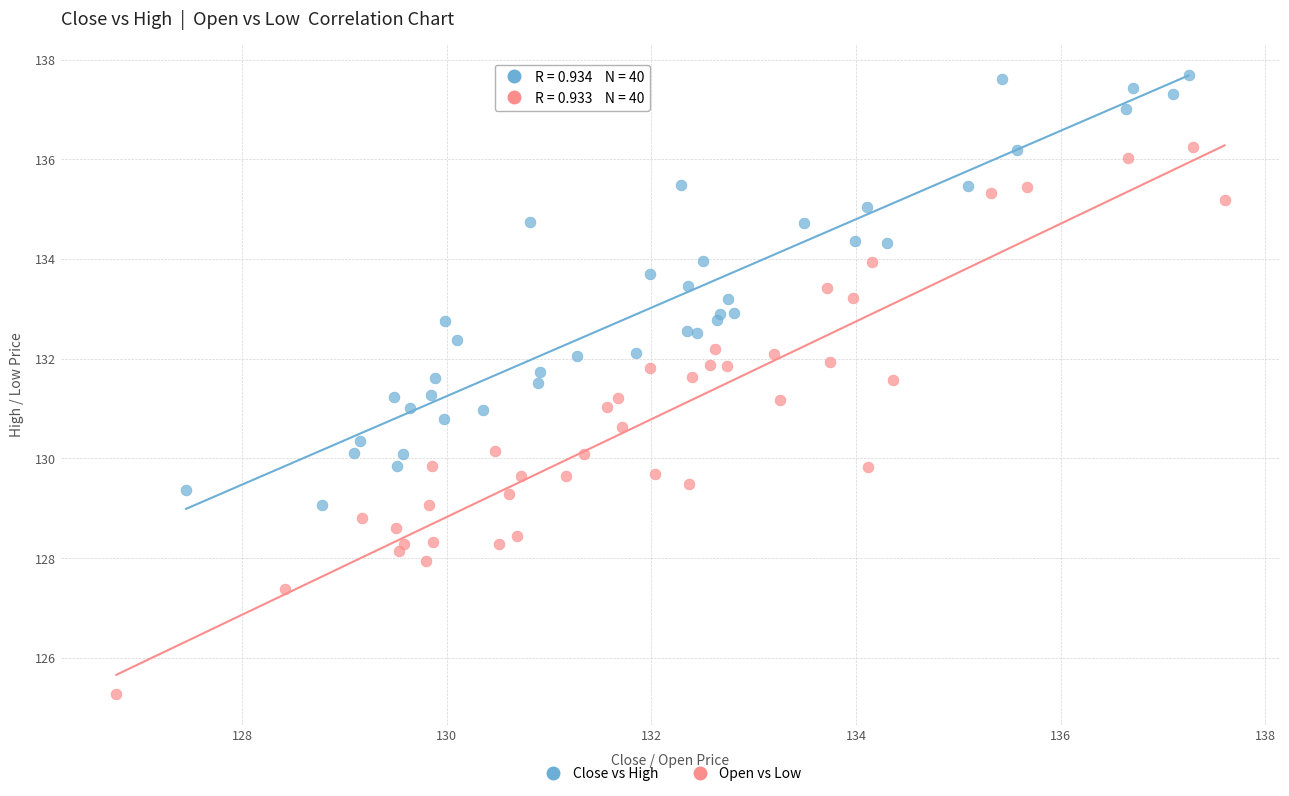

Which series has the widest spread of Y values?

Open vs Low